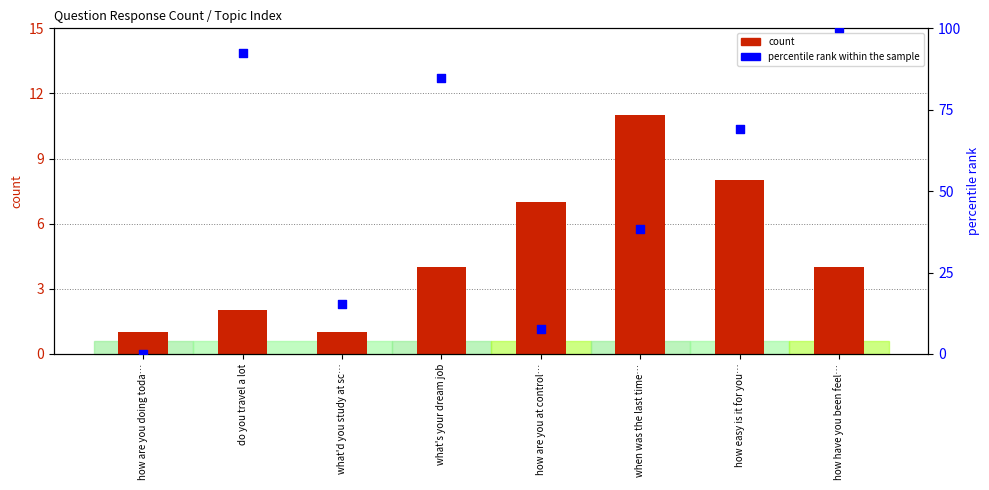

At which category is the sum across all series the highest?

how have you been feel…